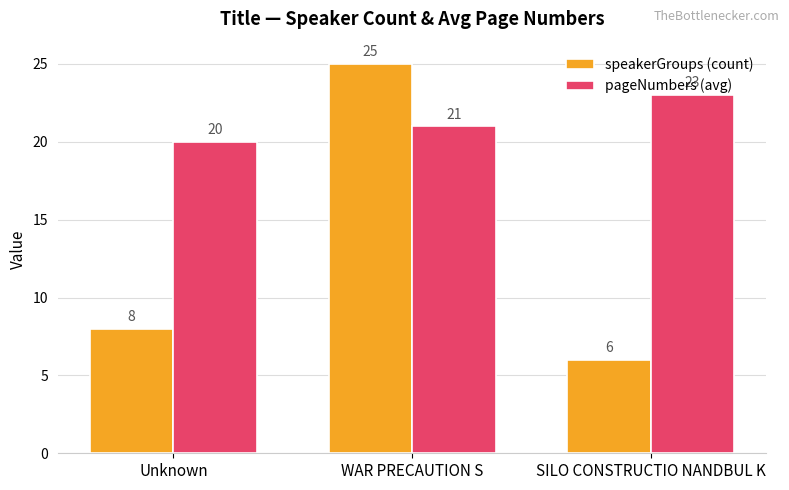

How many distinct data groups are displayed?

2